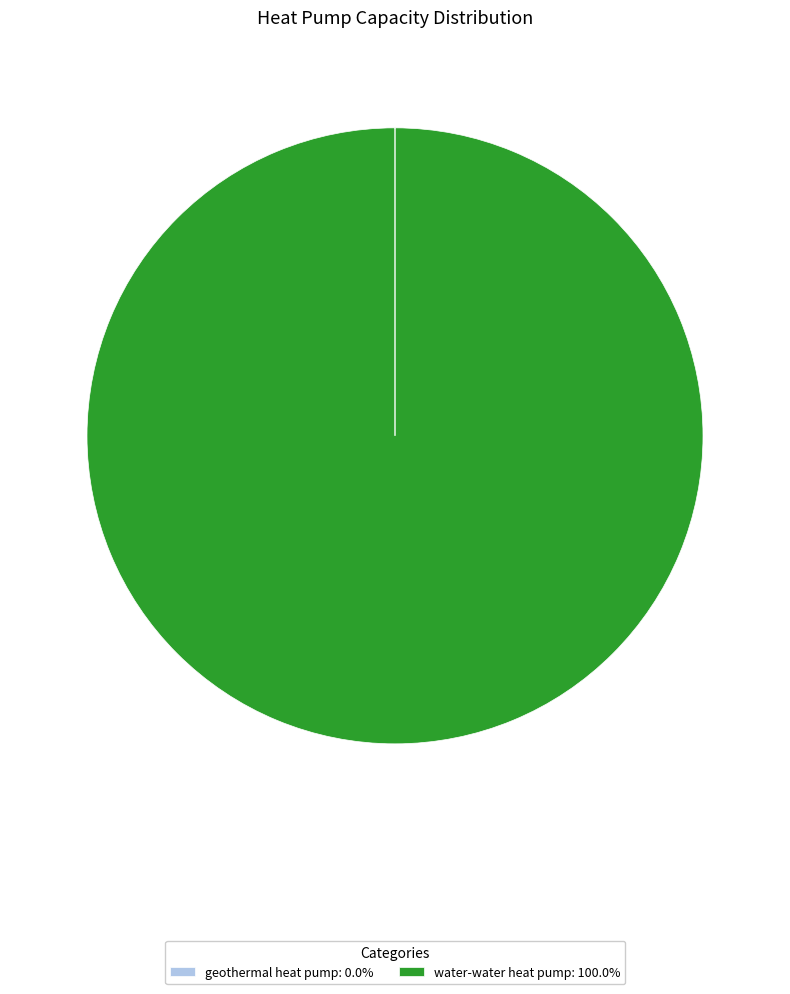

Is there any slice that represents more than half of the pie?

Yes